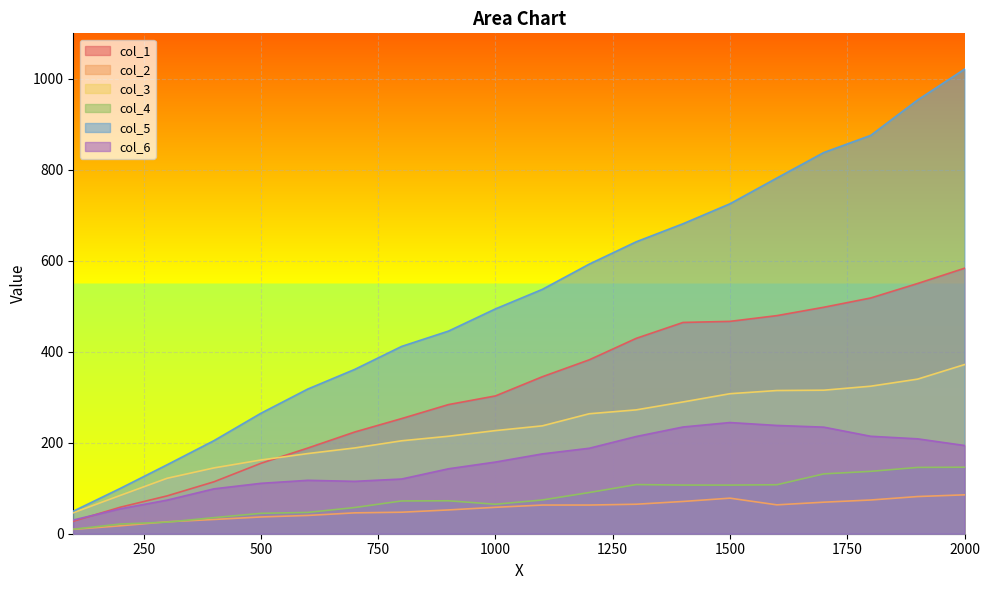

Reading left to right, list all the values displayed in this chart.

col_1: 100=27.4	200=58.2	300=83.2	400=114.2	500=154.8	600=188.4	700=223.6	800=253.1	900=283.9	1000=302.9	1100=345.1	1200=382.3	1300=429.4	1400=464.4	1500=466.8	1600=479.4	1700=497.8	1800=518.2	1900=550.1	2000=583.6
col_2: 100=9.6	200=17.4	300=26.2	400=31.3	500=36.9	600=40.2	700=45.9	800=47.3	900=52.3	1000=58.1	1100=63.0	1200=63.0	1300=64.8	1400=70.9	1500=78.2	1600=63.5	1700=69.3	1800=74.1	1900=81.7	2000=85.5
col_3: 100=46.1	200=84.1	300=121.8	400=144.7	500=162.1	600=176.2	700=188.5	800=204.3	900=214.3	1000=226.7	1100=237.1	1200=263.7	1300=272.2	1400=289.7	1500=307.8	1600=314.8	1700=315.5	1800=324.3	1900=339.8	2000=371.8
col_4: 100=9.9	200=21.3	300=25.4	400=35.4	500=44.8	600=46.9	700=57.6	800=72.0	900=72.4	1000=64.8	1100=74.2	1200=90.6	1300=108.0	1400=106.9	1500=106.9	1600=107.7	1700=131.5	1800=137.1	1900=145.8	2000=146.2
col_5: 100=49.5	200=99.5	300=151.6	400=204.7	500=264.8	600=318.1	700=361.2	800=411.8	900=445.5	1000=494.2	1100=537.2	1200=592.7	1300=641.7	1400=681.4	1500=725.3	1600=781.9	1700=838.0	1800=875.6	1900=953.5	2000=1021.3
col_6: 100=30.0	200=54.7	300=73.8	400=98.6	500=110.8	600=117.4	700=115.1	800=120.2	900=142.8	1000=157.5	1100=175.5	1200=187.9	1300=213.7	1400=234.6	1500=244.4	1600=238.0	1700=234.3	1800=214.2	1900=208.6	2000=193.9